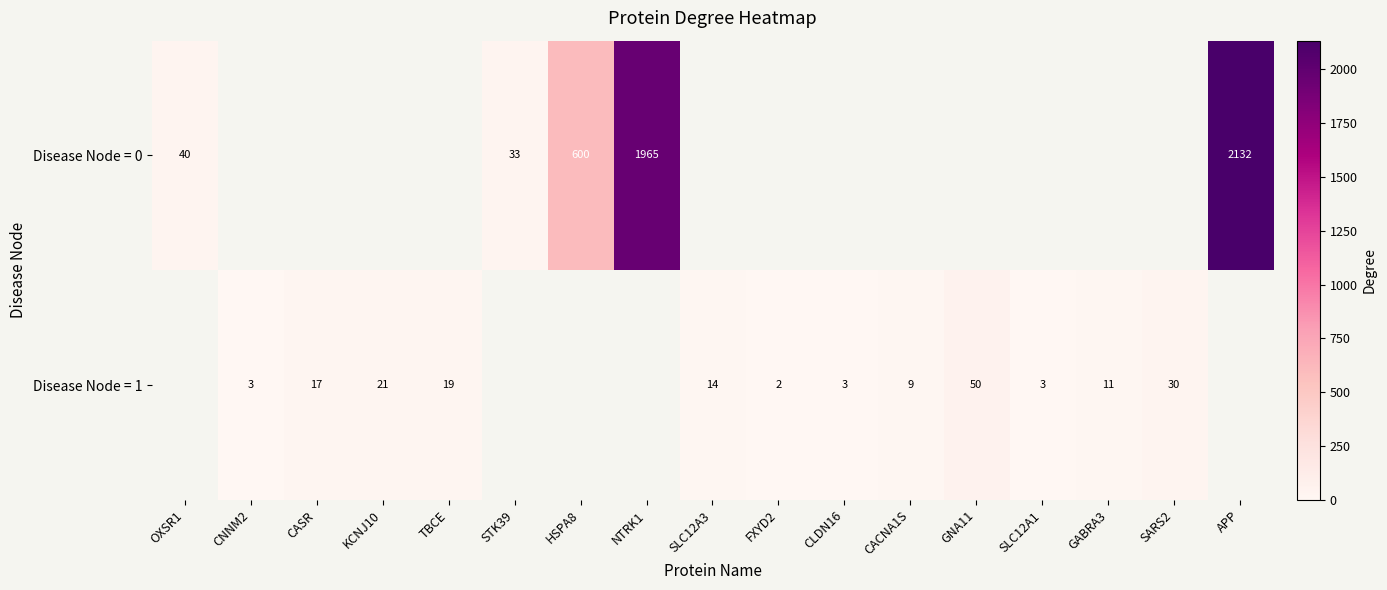

Which category has the highest value across all series?

APP